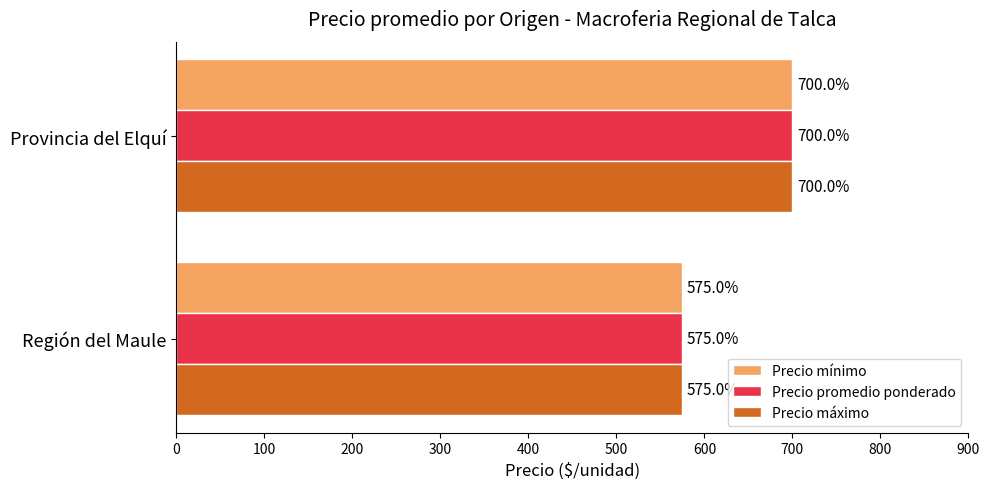

What is the minimum value shown in the chart?

575